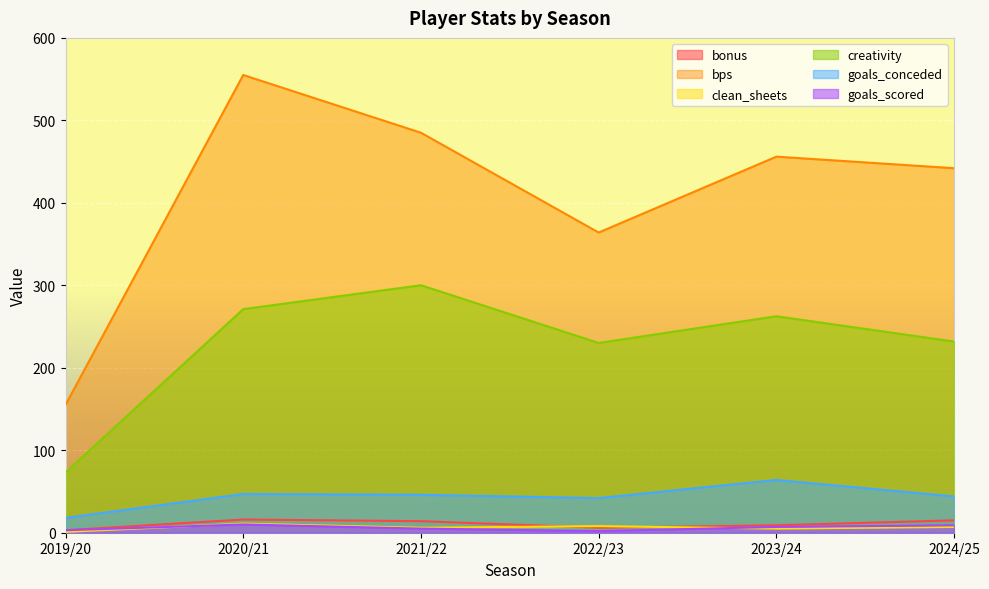

Where does the bonus series first go above 14?

2020/21